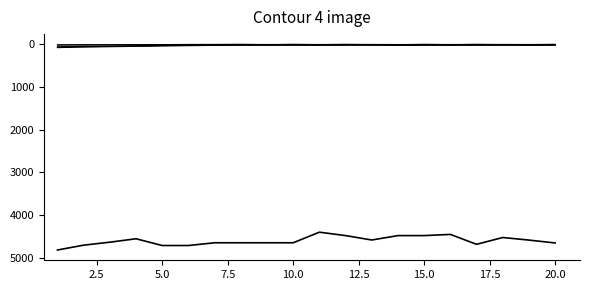

Does the chart display data point markers on the line(s)?

No